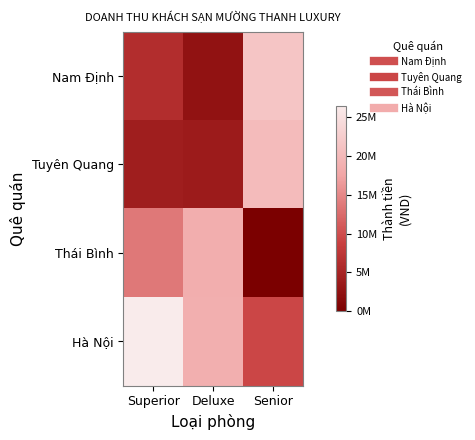

At how many categories does at least one series exceed 4502832?

3